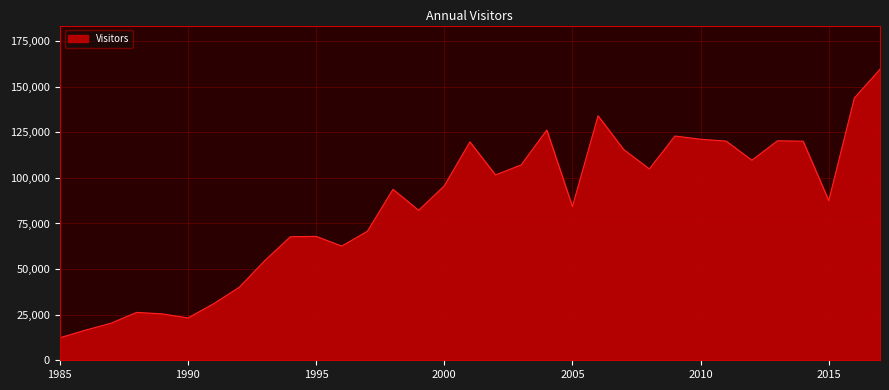

What is the greatest value displayed?

159595